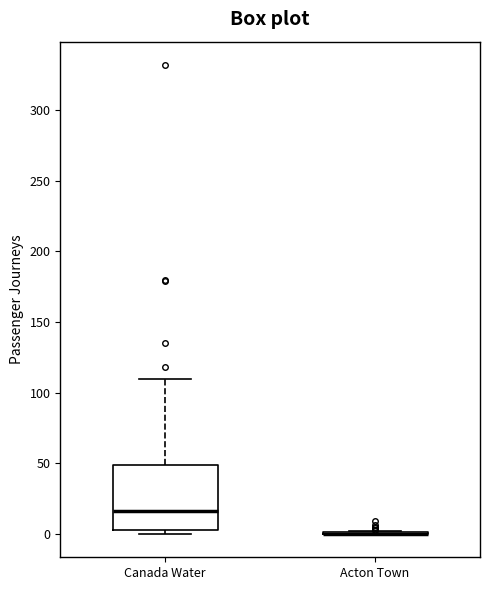

Reading left to right, transcribe this box plot: for each box, give where its median line is, the range the box spans, and where its two whiskers end, as read against the y-axis. The values are not printed on the chart, so give them approximately, as read against the axis.

Canada Water: median 15, box 5 to 50, whiskers 0 to 110
Acton Town: box collapsed to a line at 0, whiskers 0 to 0